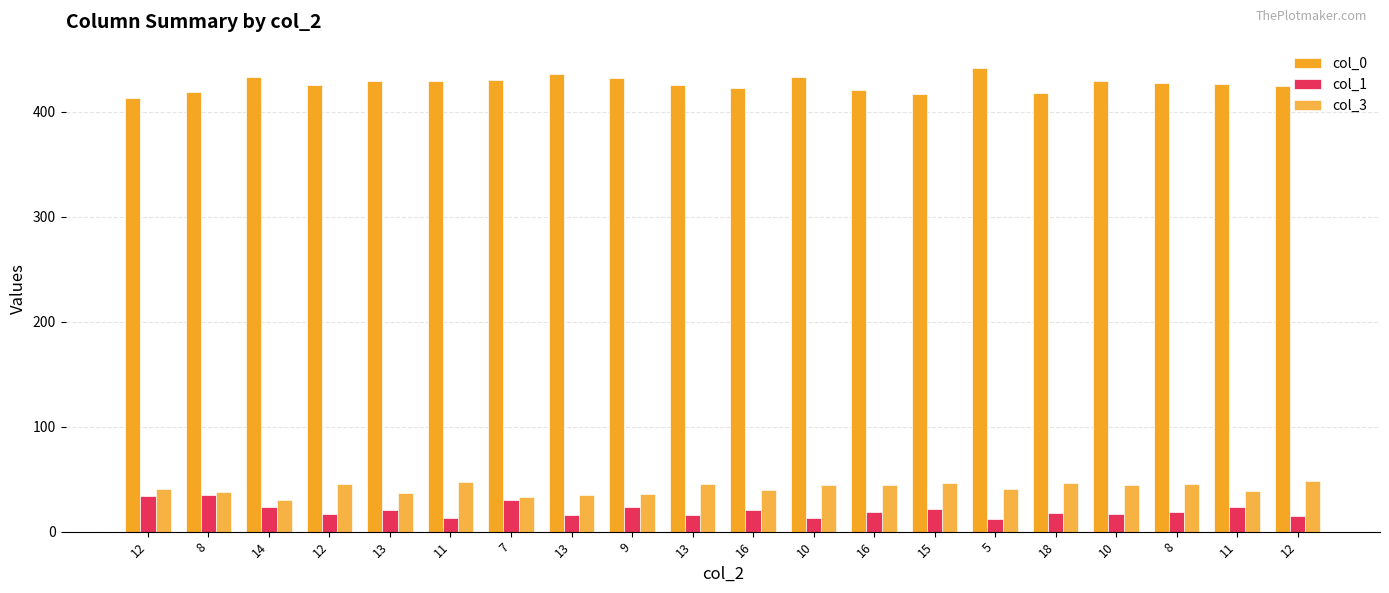

Rank the series by their maximum value, from lowest to highest.

col_1, col_3, col_0